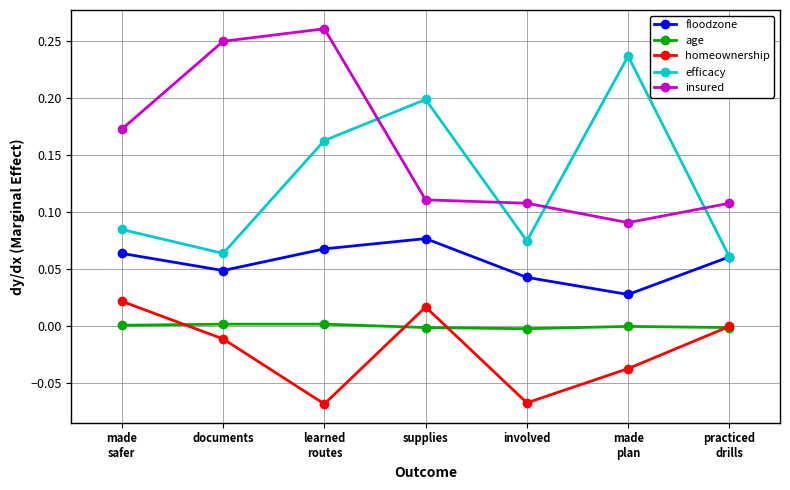

Is the value of age at made
safer greater than the value of homeownership at learned
routes?

Yes